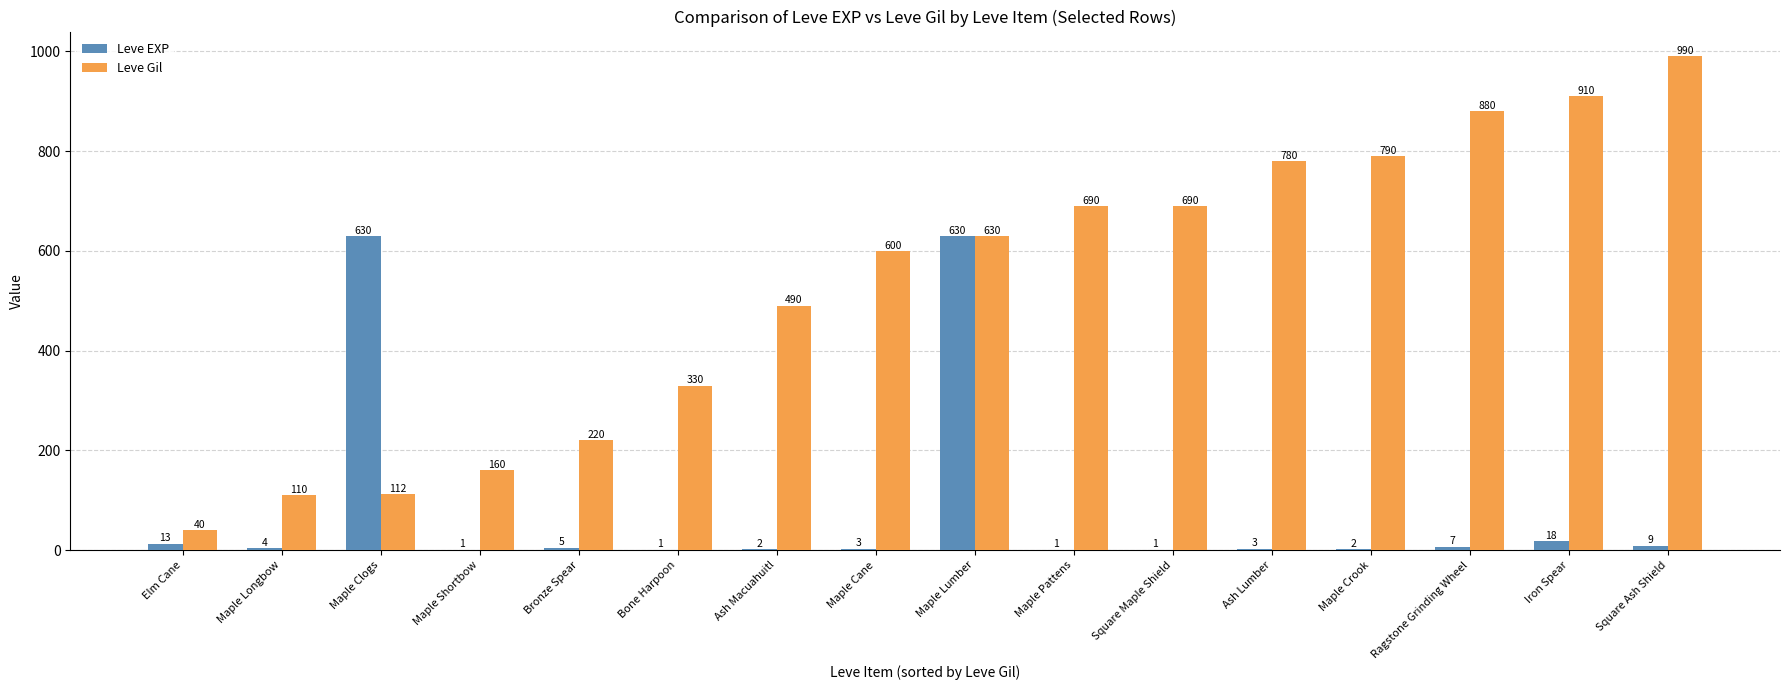

The Leve EXP series shows 1050 at Maple Lumber. True or false?

False